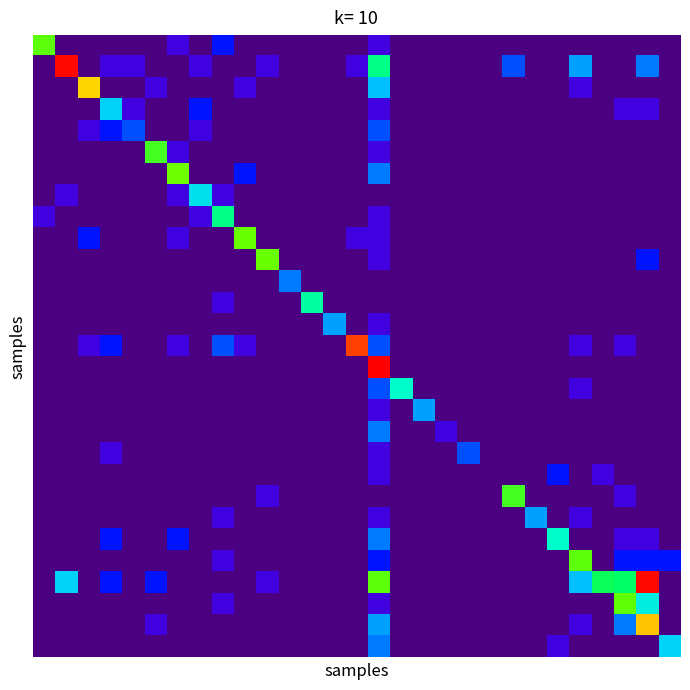

What is the greatest value displayed?

5.0